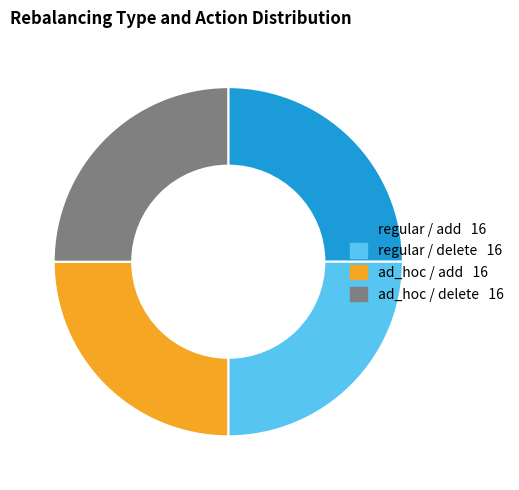

How many segments does this pie chart have?

4